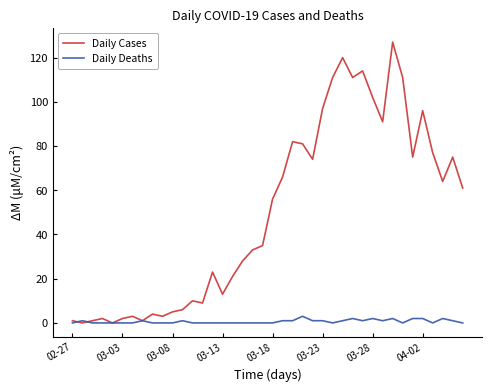

Rank the series by their maximum value, from lowest to highest.

Daily Deaths, Daily Cases